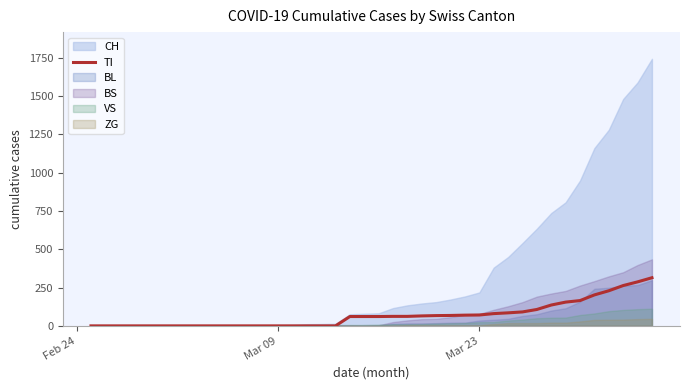

What is the highest value of the TI series?

314